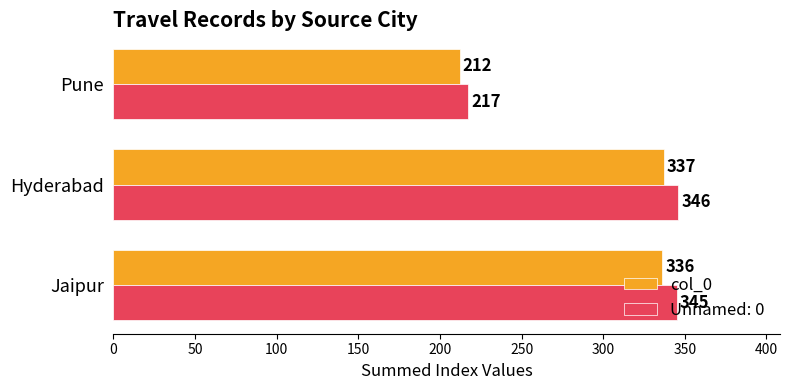

Which label corresponds to the smallest value in the chart?

Pune